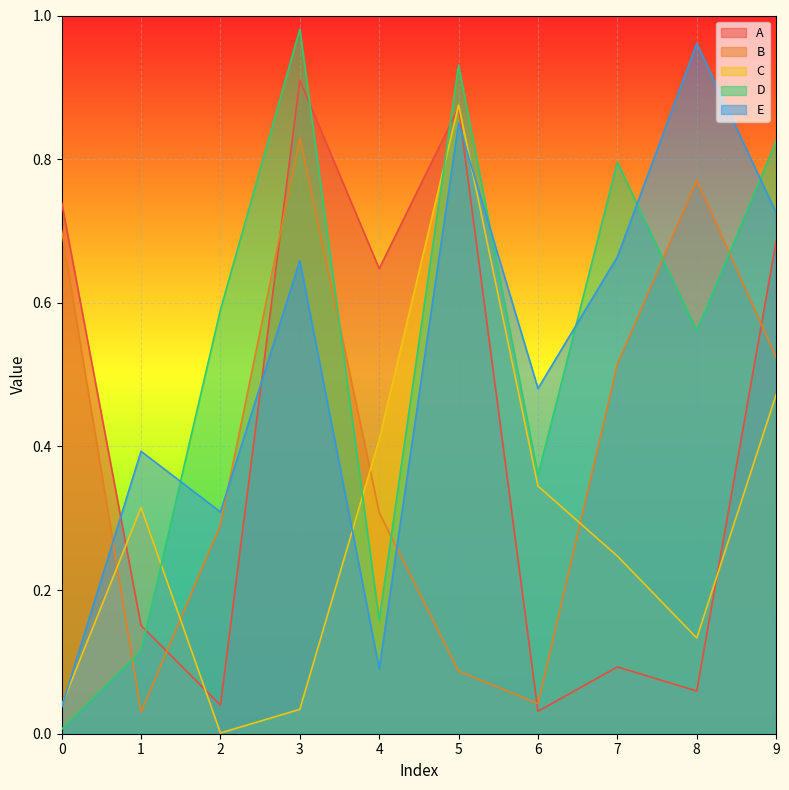

At which category is the sum across all series the highest?

5